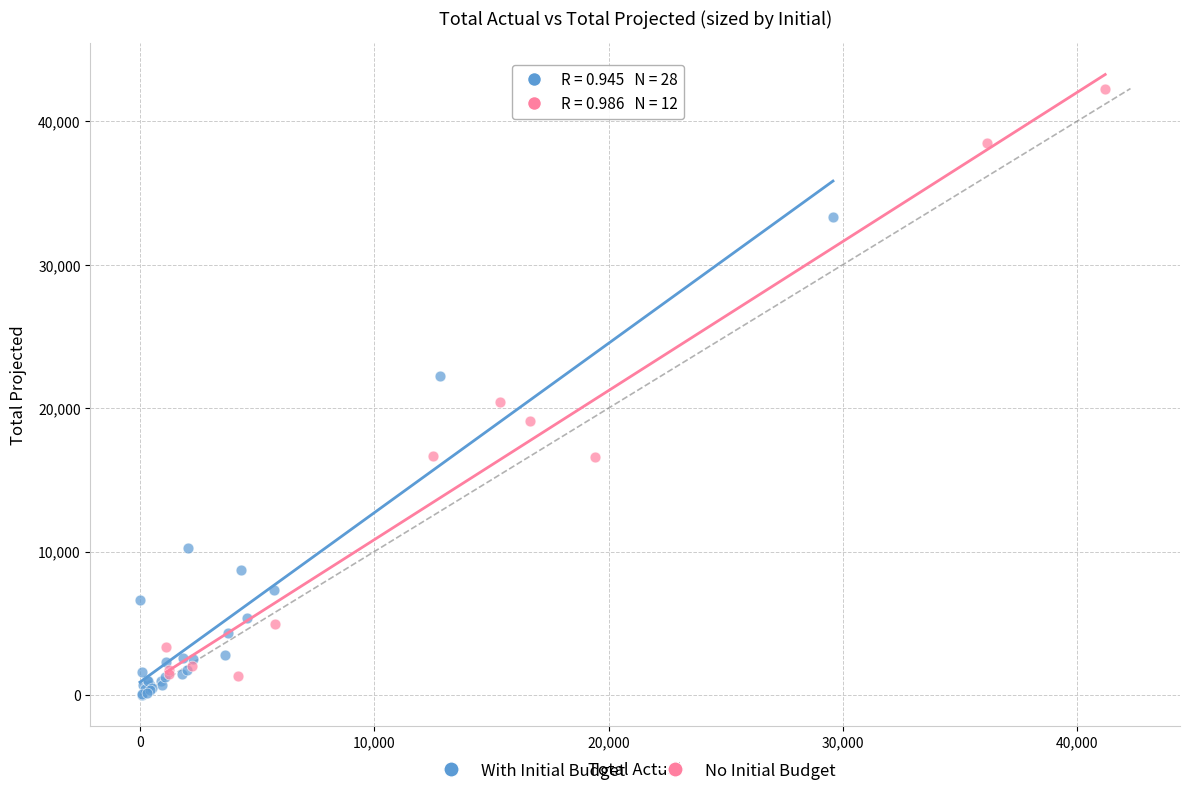

Which series reaches the maximum Y coordinate?

No Initial Budget